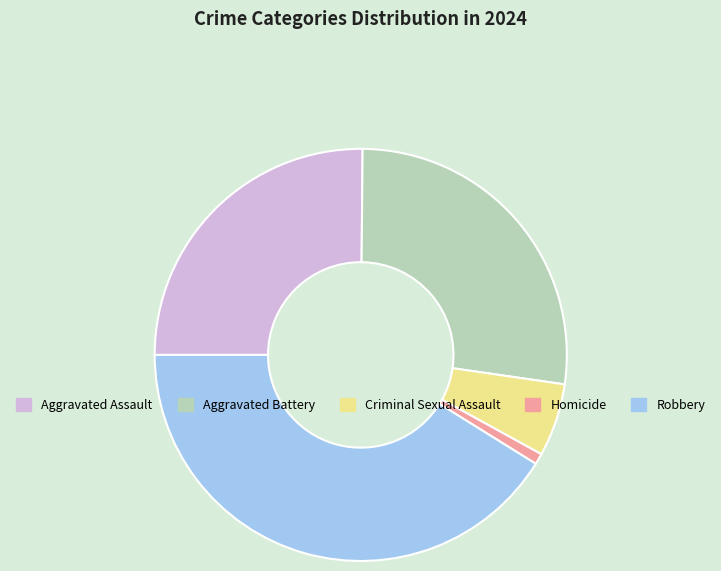

The Homicide slice represents 1% of the pie. True or false?

True